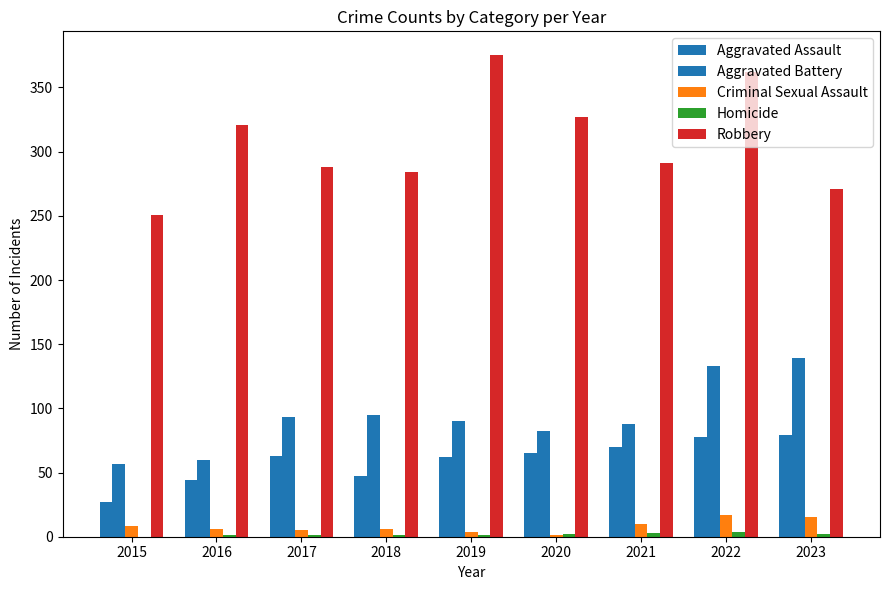

What is the difference between the maximum and minimum values in the Aggravated Battery series?

82